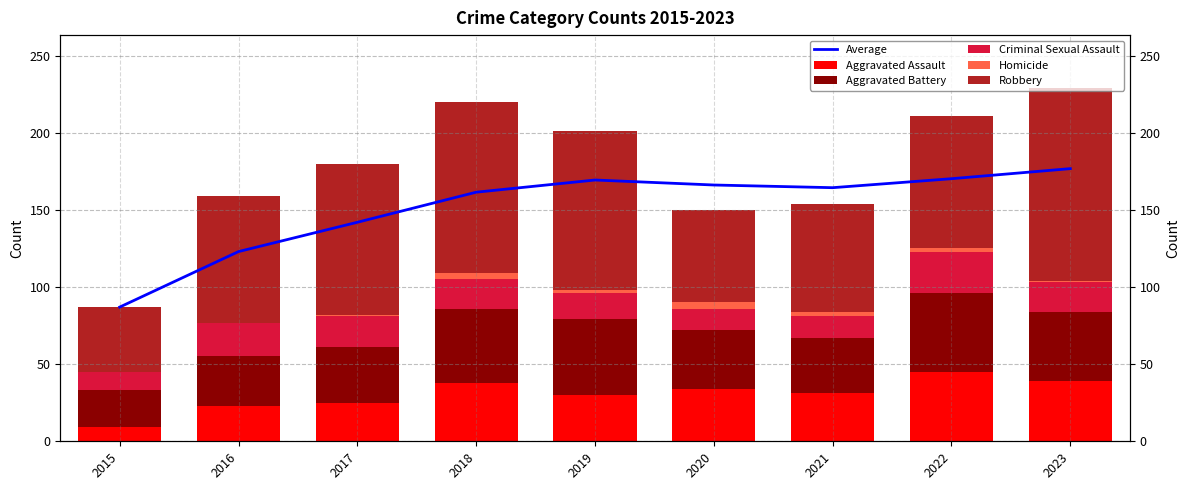

At 2023, list the series in order from smallest to largest.

Homicide, Criminal Sexual Assault, Aggravated Assault, Aggravated Battery, Robbery, Average